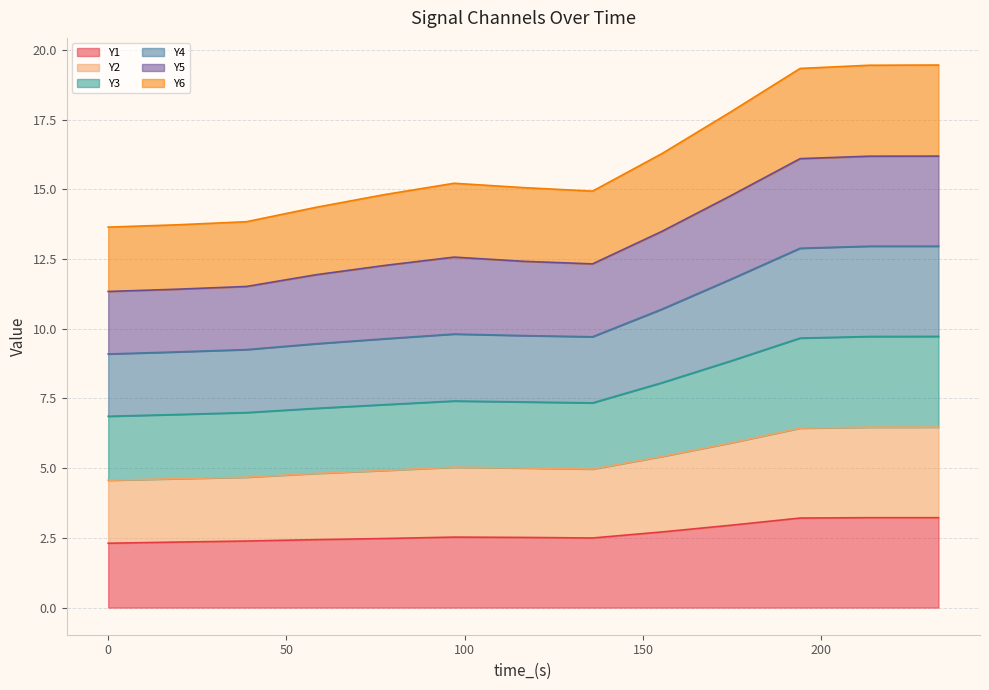

What is the lowest value of the Y1 series?

2.3